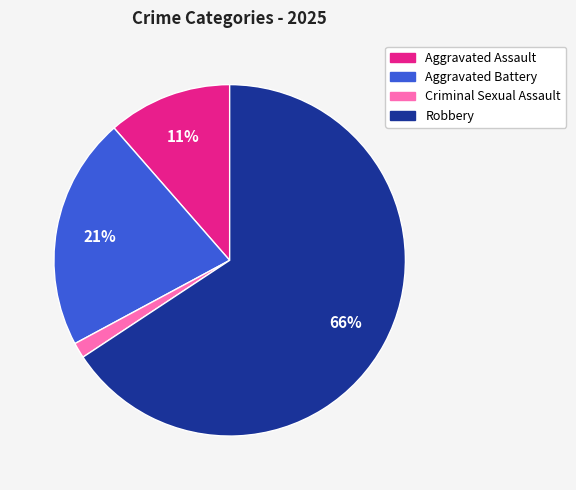

To the nearest percent, what is the difference between the Aggravated Assault and Criminal Sexual Assault slice percentages?

10%